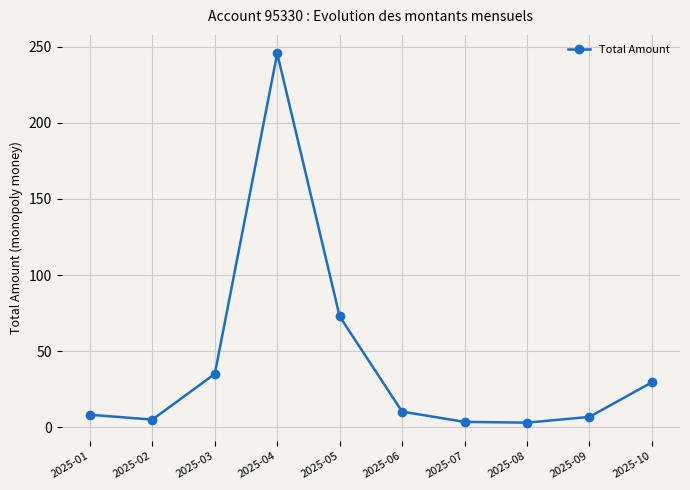

At which category does the data reach its first local peak?

2025-04